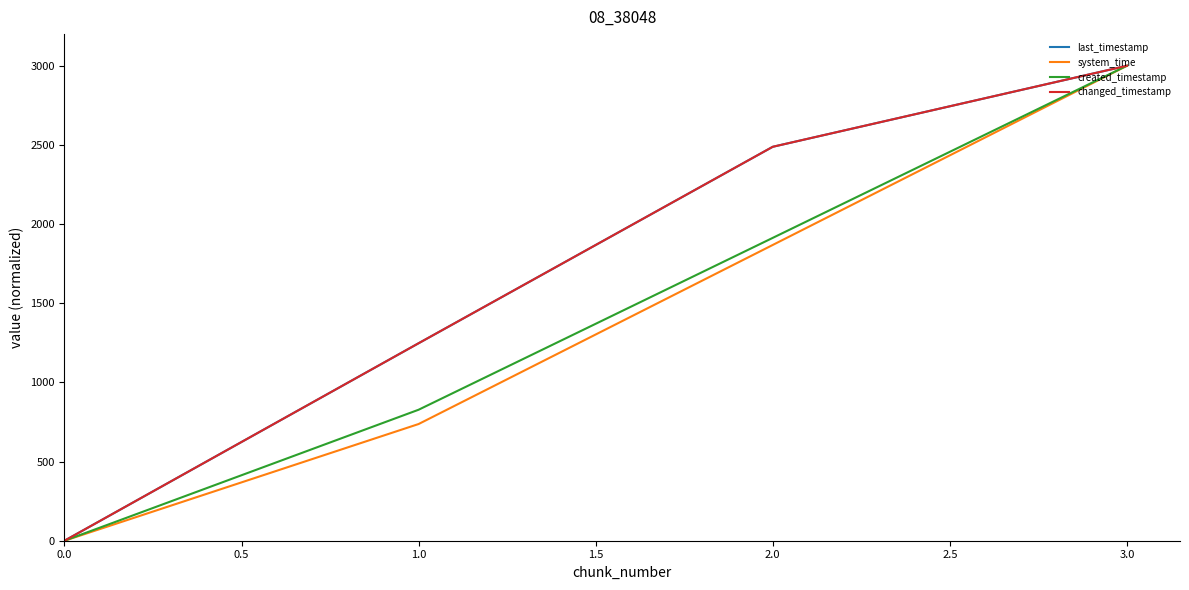

At which label does created_timestamp first exceed 1912?

2.0